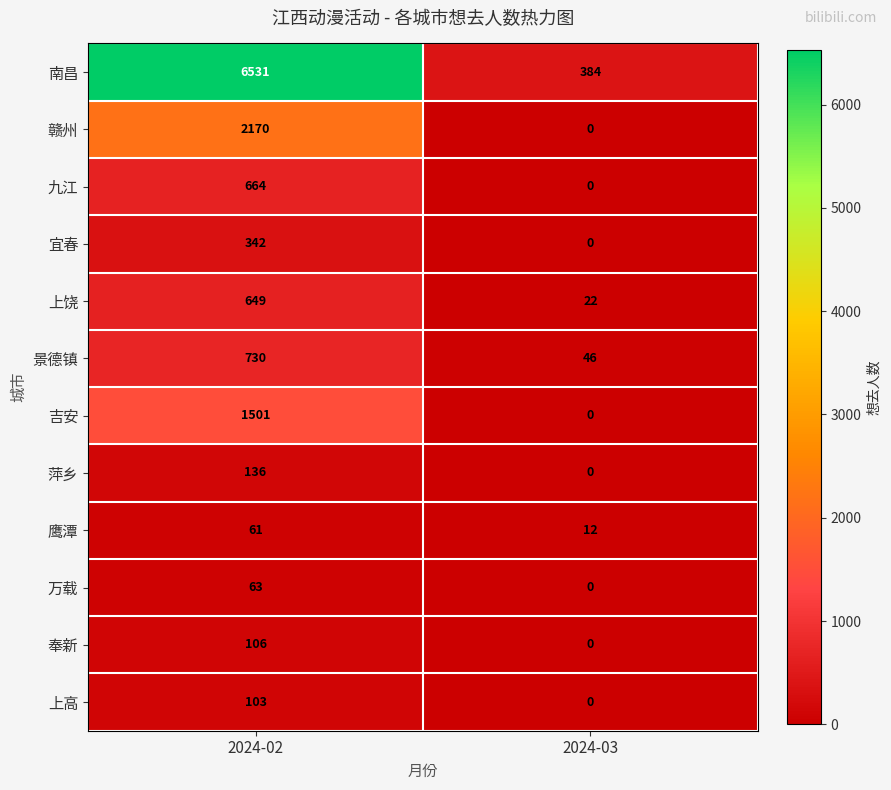

How many series are shown in this chart?

12